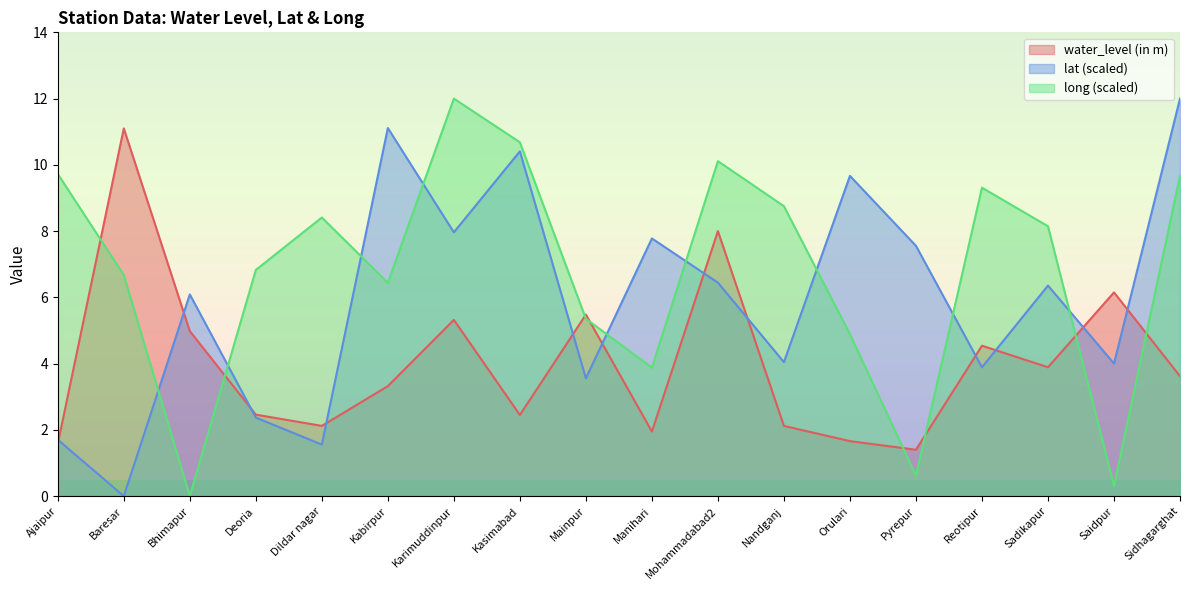

What is the difference between the lat values at Kasimabad and Orulari?

0.7